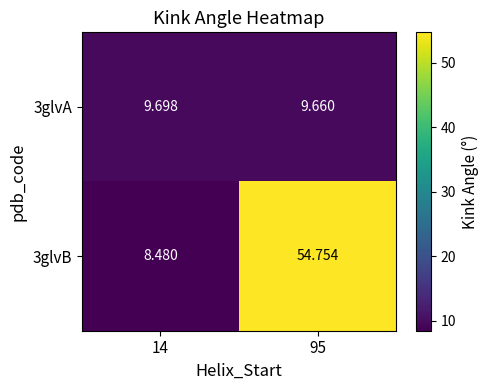

Which series has the largest total across all categories?

3glvB